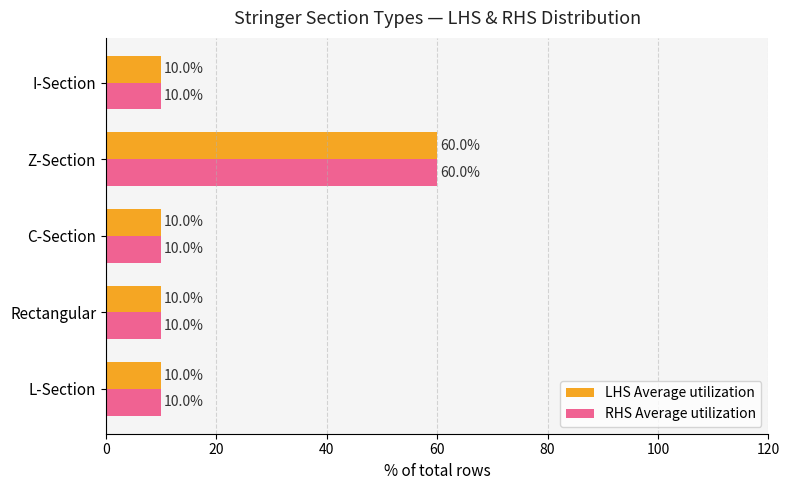

What is the average value of the RHS Average utilization series?

20